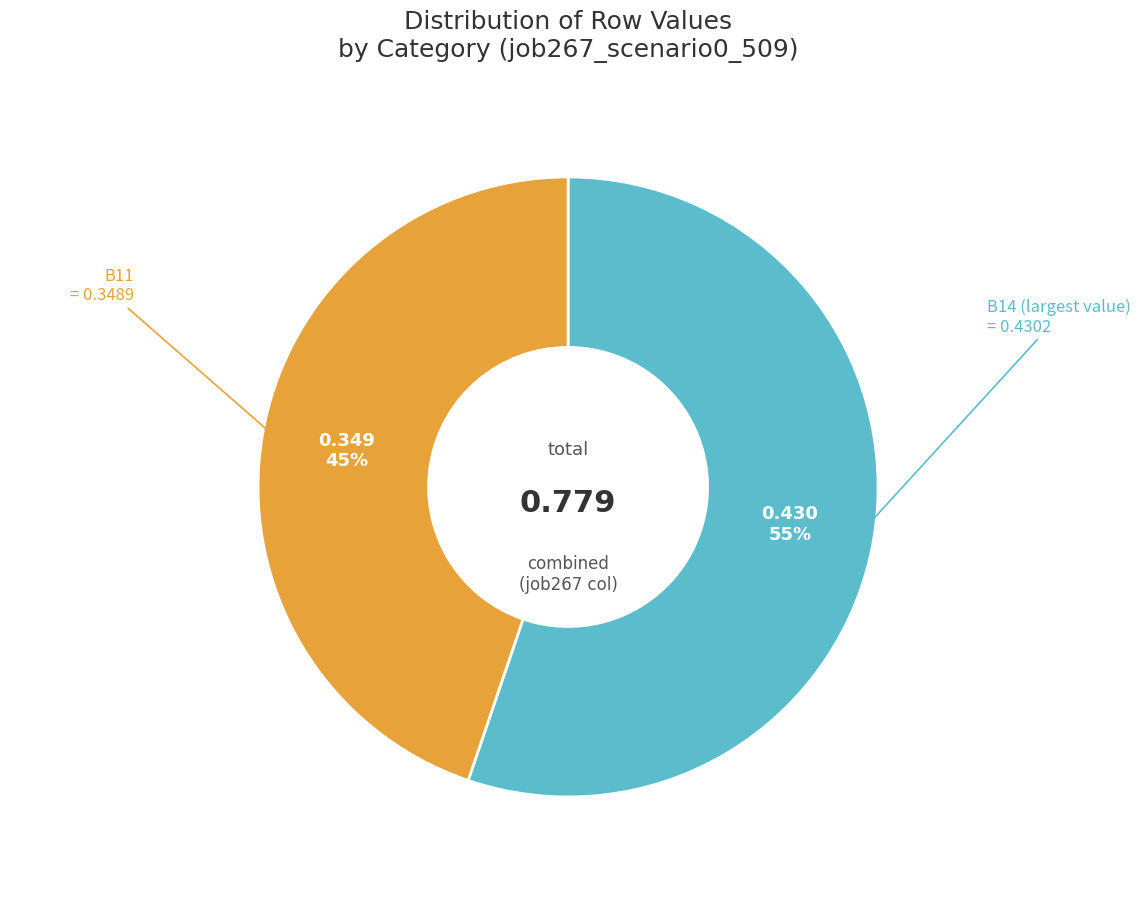

How many segments does this pie chart have?

2